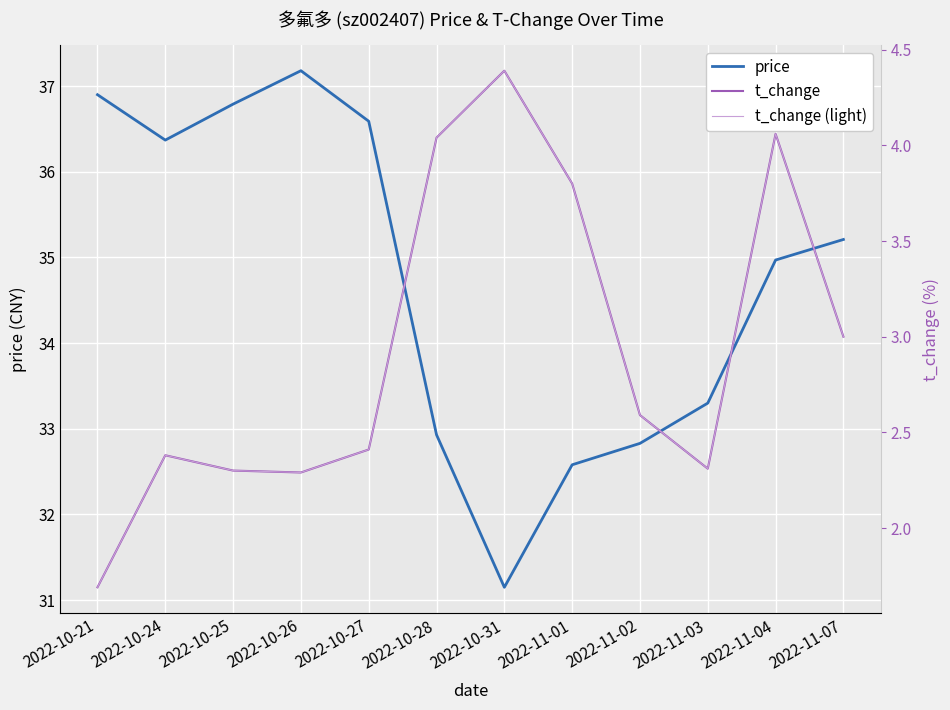

What is the difference between the second highest and second lowest values in the t_change (light) series?

1.8